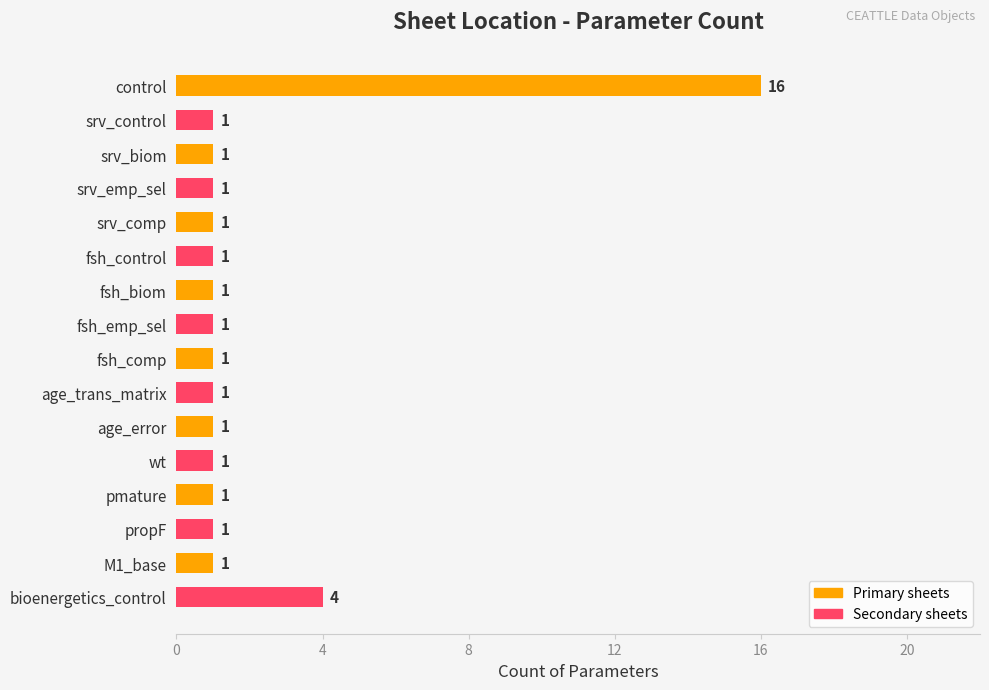

Approximately how many times larger is the value at fsh_biom compared to srv_control?

1.0